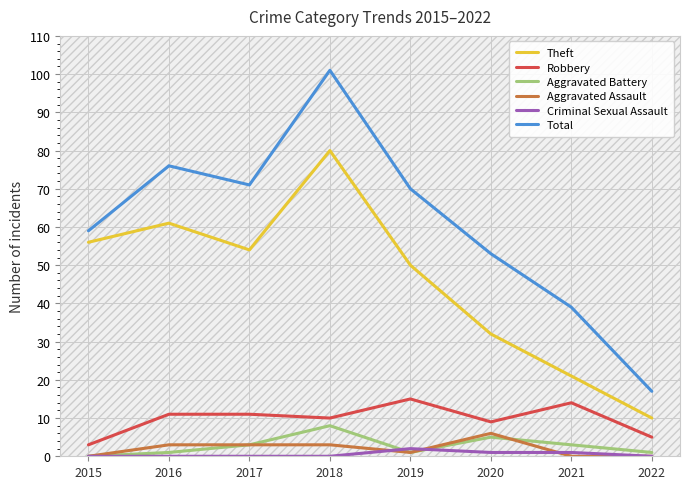

Is the value of Theft at 2019 greater than the value of Aggravated Battery at 2017?

Yes